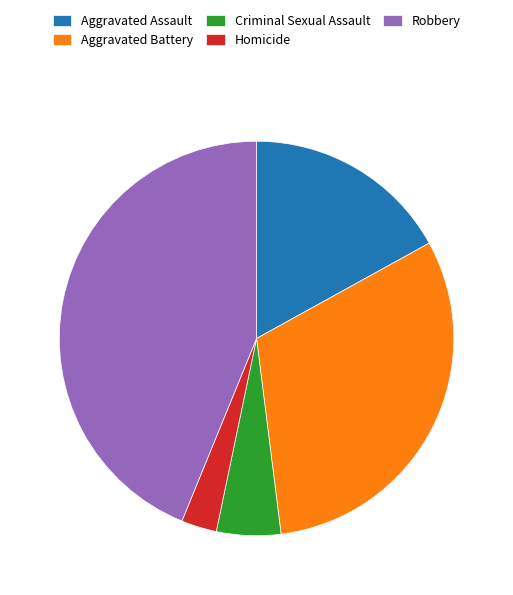

Which category has the smallest portion of the pie?

Homicide